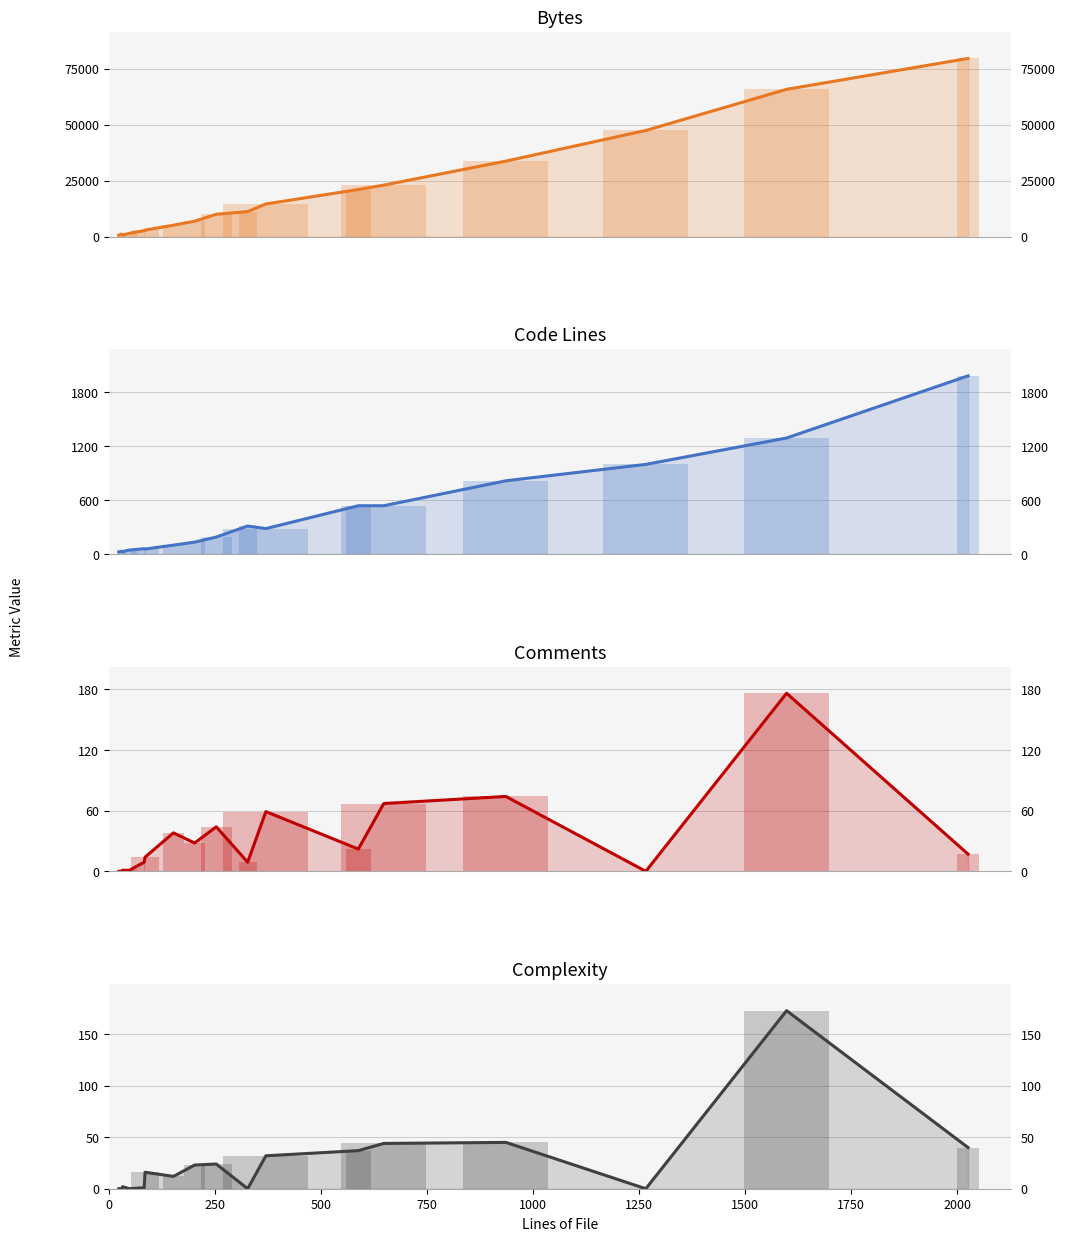

What are all the series names shown in the legend?

Bytes, Code, Comments, Complexity